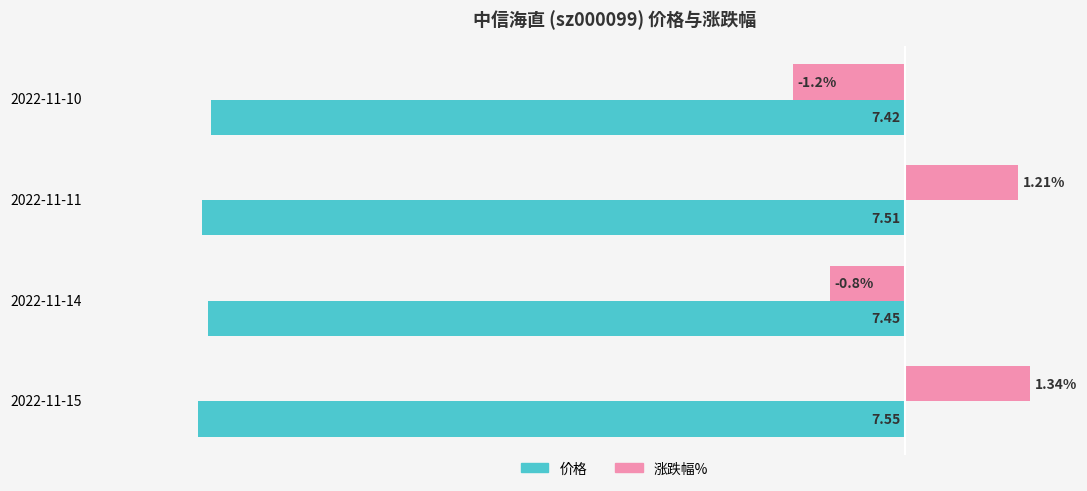

List the labels in order of 涨跌幅% value, largest first.

2022-11-15, 2022-11-11, 2022-11-14, 2022-11-10